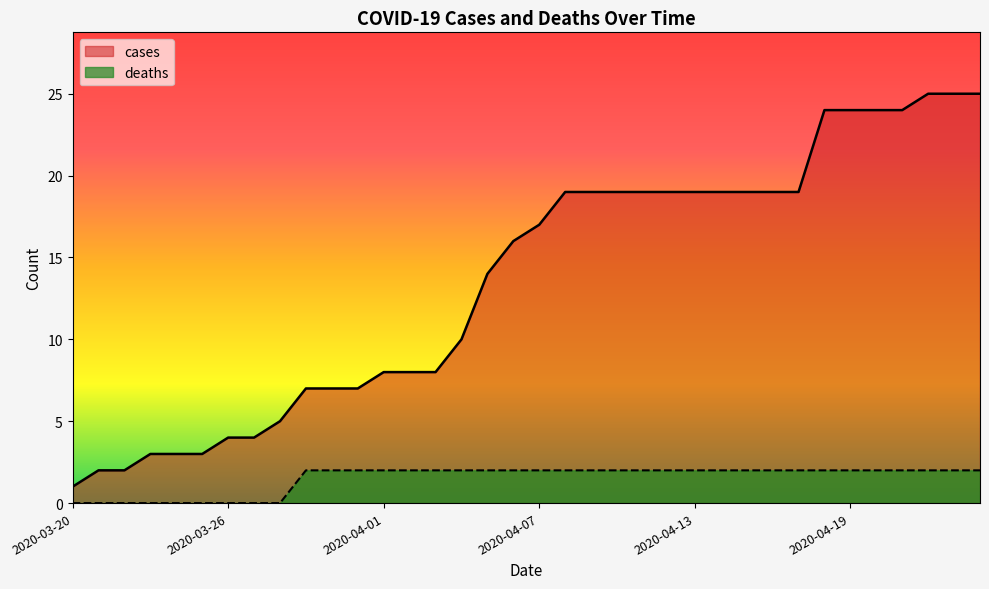

How many deaths values are between 2 and 3?

27